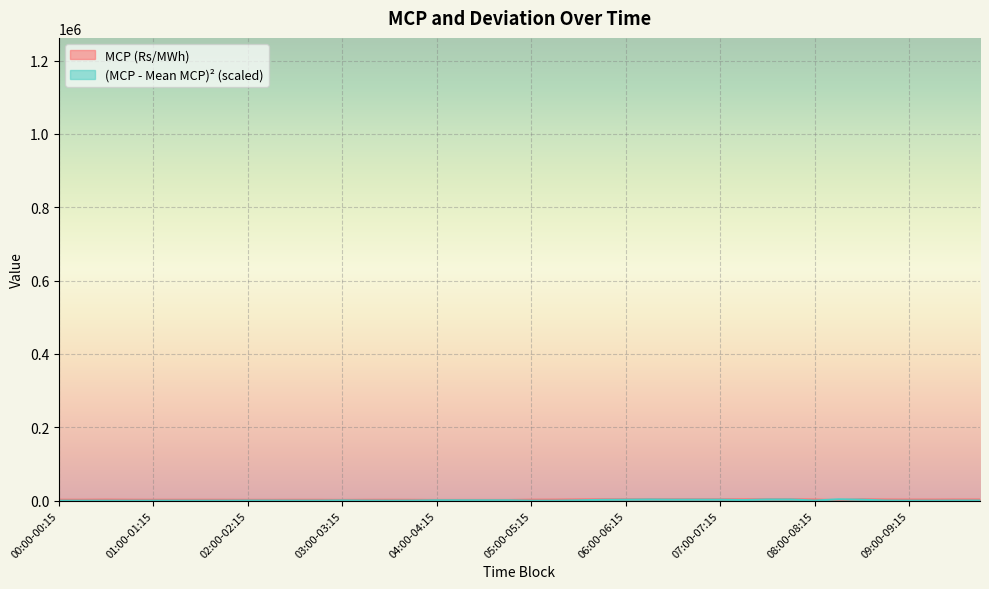

What is the approximate value of MCP (Rs/MWh) at 01:30-01:45?

2406.1